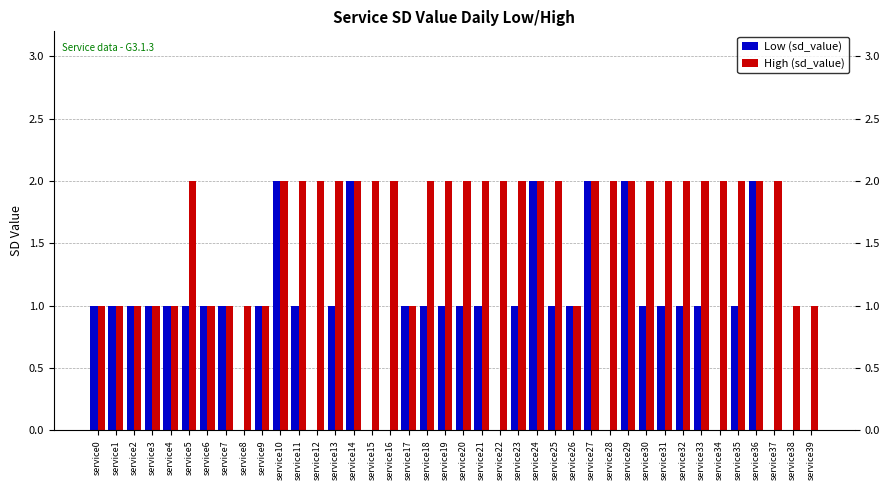

What are all the series names shown in the legend?

Low (sd_value), High (sd_value)